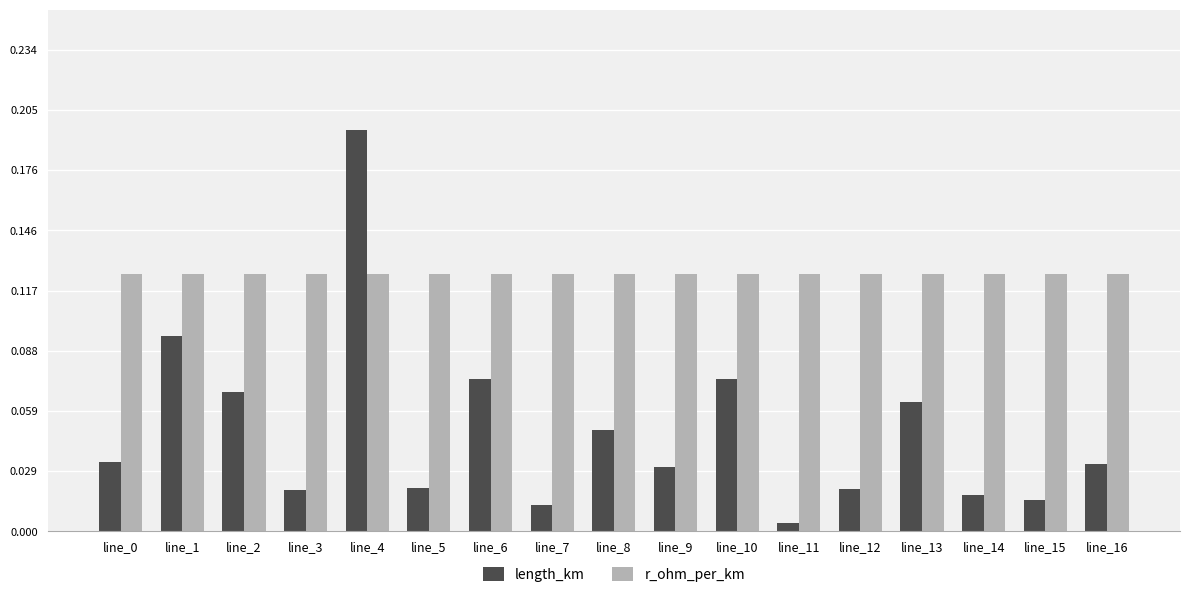

Rank the series by their maximum value, from lowest to highest.

r_ohm_per_km, length_km